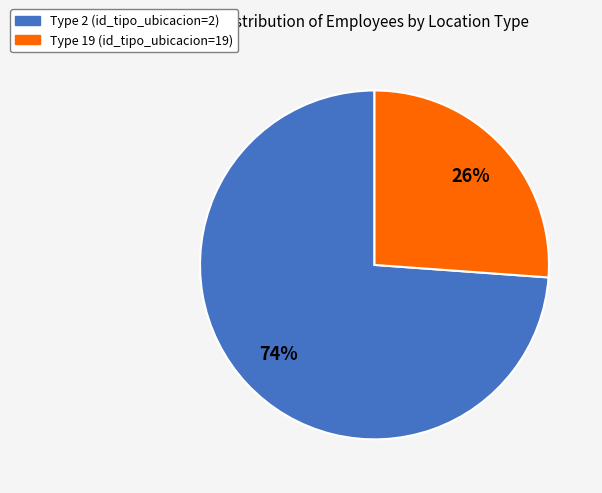

To the nearest percent, what is the difference between the largest and smallest slice percentages?

48%